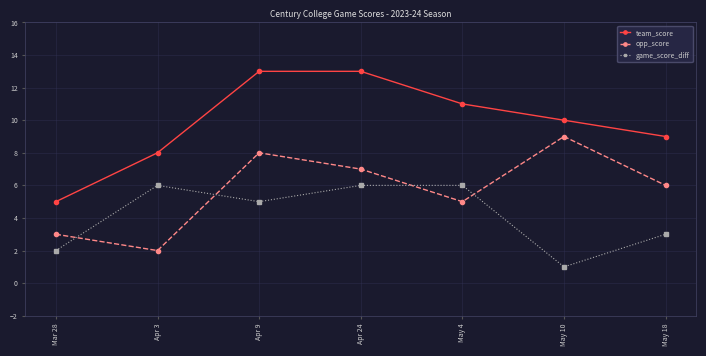

What is the label of the 4th point from the right?

Apr 24